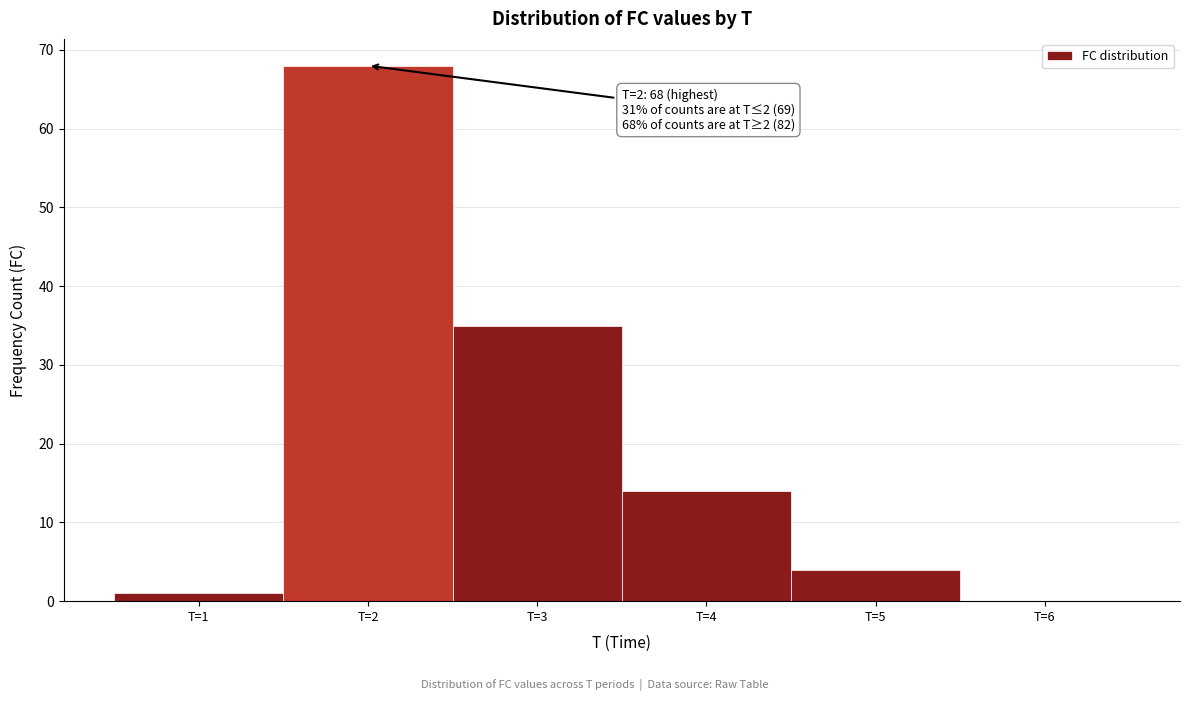

Which range on the x-axis has the tallest bar?

1.5 to 2.5